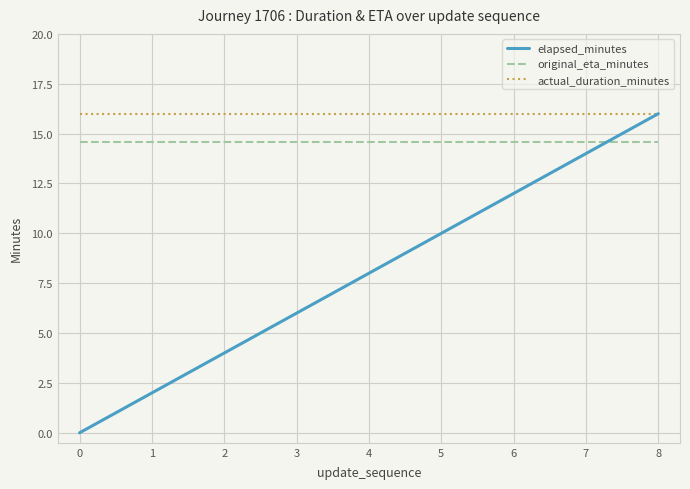

True or false: elapsed_minutes and original_eta_minutes intersect in this chart.

True